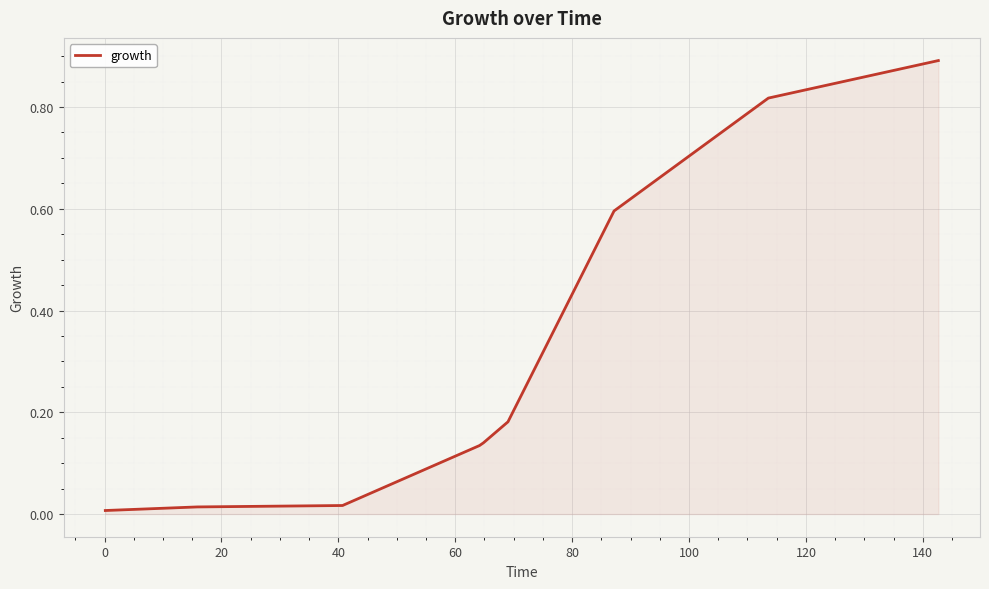

What is the difference between the maximum and minimum values?

0.9